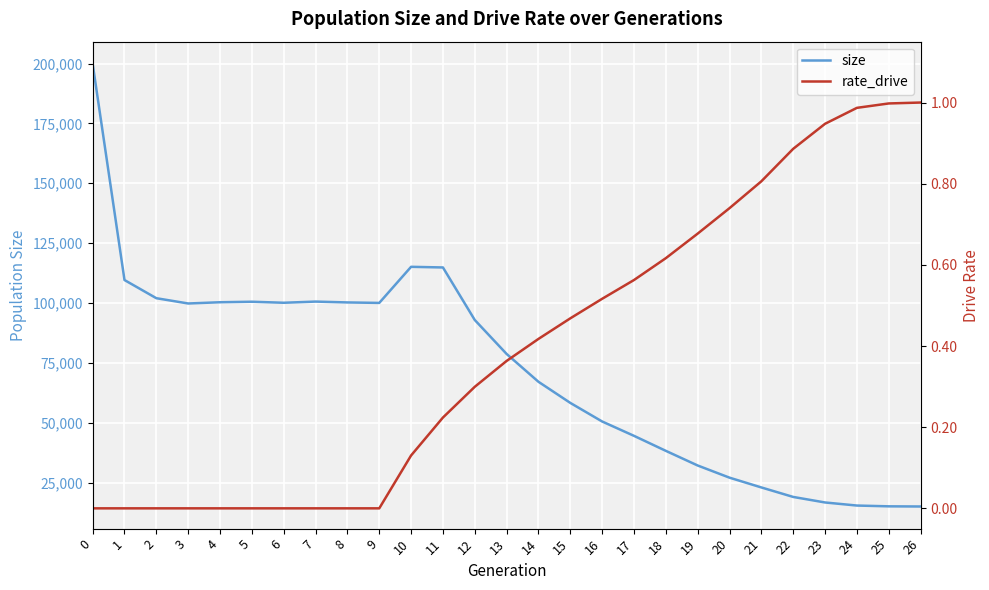

What is the average value of the rate_drive series?

0.4